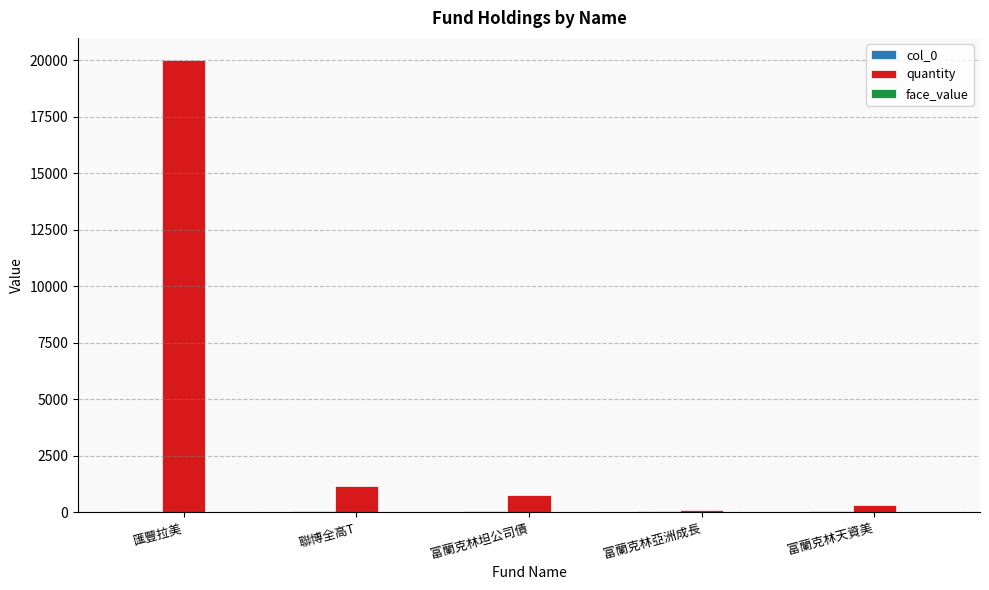

At which label does quantity reach its peak?

匯豐拉美